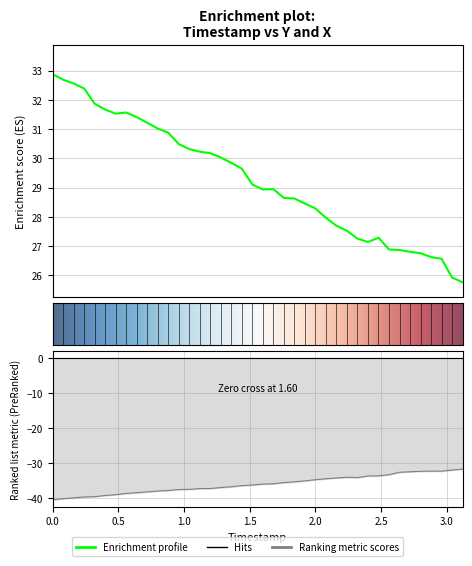

What is the greatest value displayed?

32.9